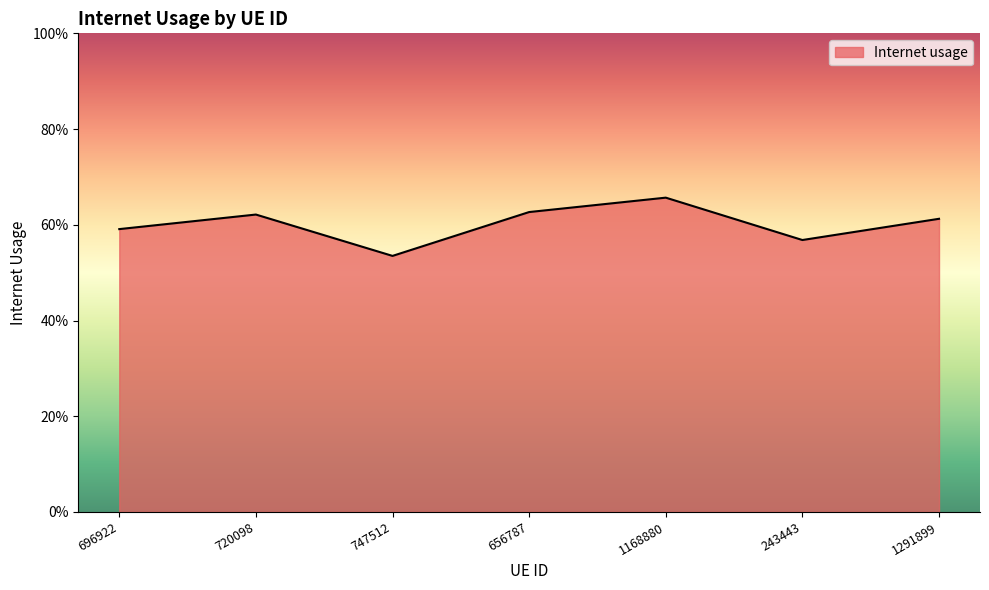

Is it true that the value at 656787 is 0.2?

False